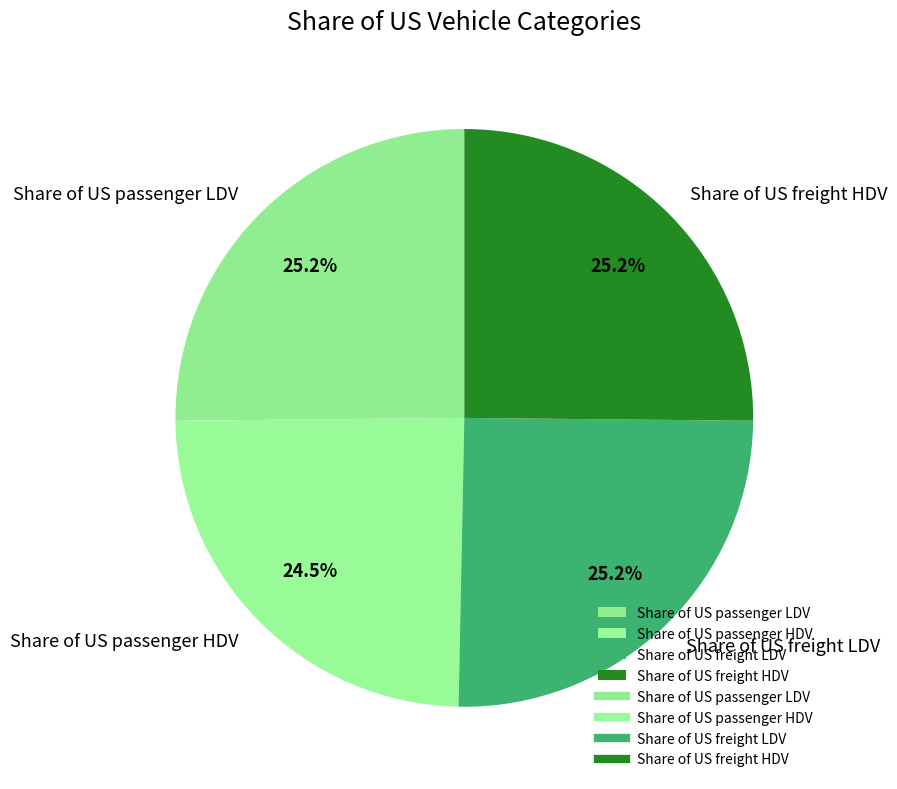

How much of the chart is everything except Share of US freight HDV?

74.8%